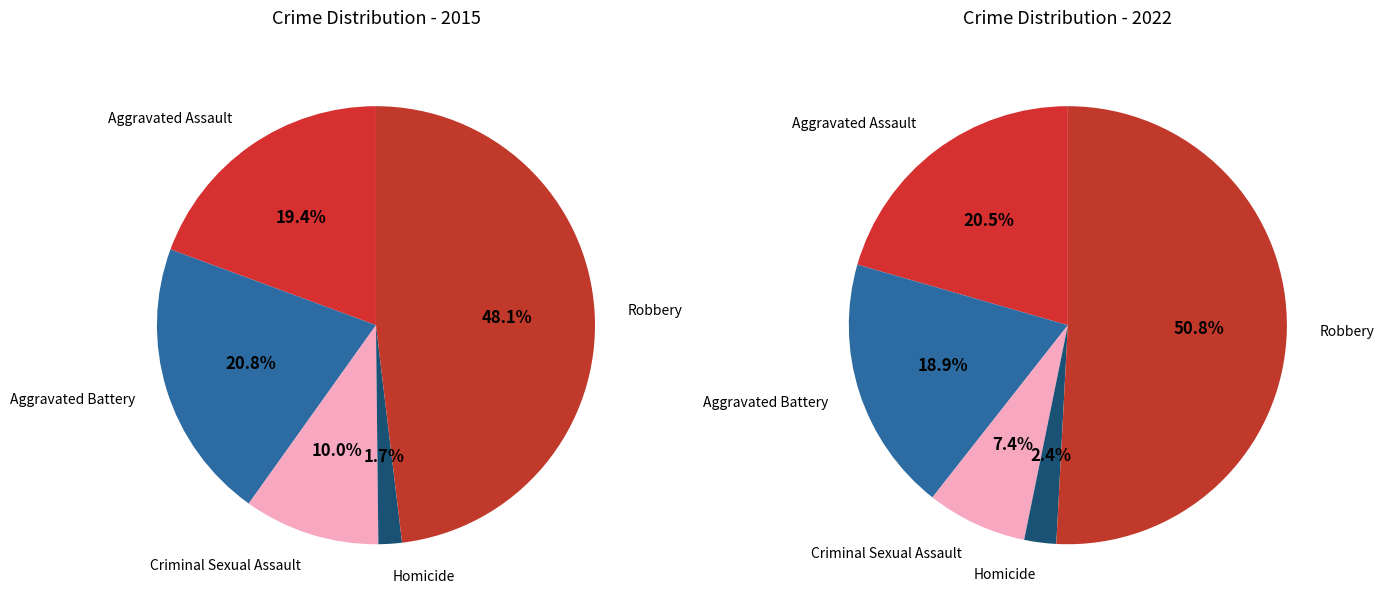

What is the total percentage of Robbery and Homicide?

49.8%